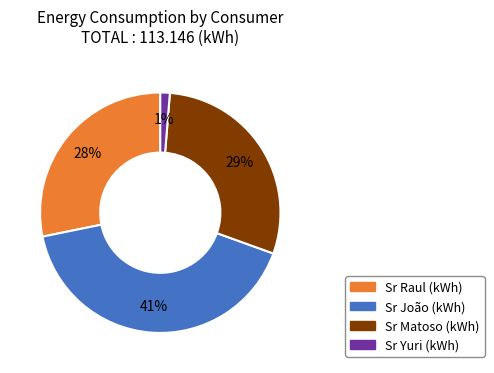

To the nearest percent, what is the average slice percentage?

25%